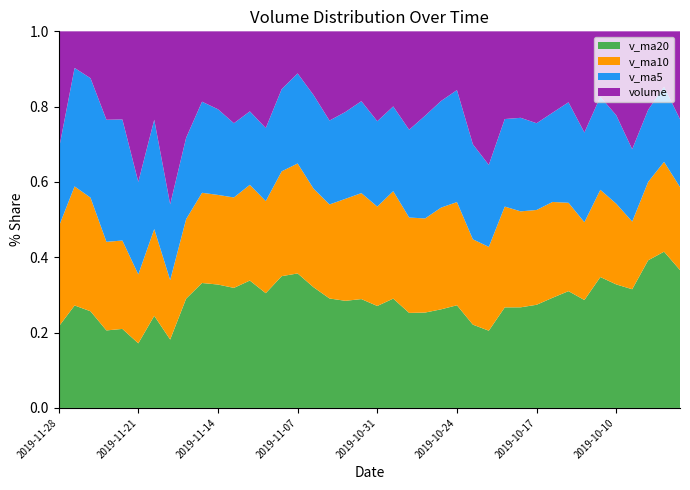

Reading left to right, list all the values displayed in this chart.

volume: 36227.2	8733.1	12218.0	30082.4	29409.7	60873.9	23105.4	64141.9	24555.4	14362.3	16628.8	20832.3	17378.0	23749.2	12811.0	9336.6	16470.7	27233.6	25338.5	21475.3	30327.6	23706.6	35635.9	30241.9	24115.5	20080.1	48840.4	60778.5	30696.3	30975.8	34182.7	29815.2	27520.0	45033.0	24793.2	36325.6	61194.2	32229.3	21646.7	39942.6
v_ma5: 23334.1	28263.4	31137.9	41522.7	40417.3	37407.8	28558.8	28104.2	18751.4	18590.1	18279.9	16821.4	15949.1	17920.2	18238.1	19970.9	24169.1	25616.3	27296.8	28277.5	28805.5	26756.0	31782.8	36811.3	36902.2	38274.2	41094.8	37289.7	30638.0	33505.3	32268.8	32697.4	38973.2	39915.1	35237.8	38267.7	37521.2	29585.0	29362.7	30843.2
v_ma10: 30370.9	28411.1	29621.0	30137.0	29503.7	27843.8	22690.1	22026.6	18335.8	18414.1	19125.4	20495.3	20782.7	22608.5	23257.8	24388.2	25462.6	28699.5	32054.0	32589.8	33539.9	33925.4	34536.2	33724.7	35203.8	35271.5	36896.1	38131.5	35276.6	34371.6	35268.3	35109.3	34279.1	34638.9	33040.5	34927.2	35127.4	32157.9	35116.8	37717.5
v_ma20: 24748.2	24453.2	25201.9	26372.8	26380.7	26116.0	24076.3	25363.1	25194.9	25502.0	26332.6	27210.3	27659.5	28166.6	29230.8	29829.9	31179.3	33415.5	33665.3	33480.7	34404.1	34517.3	34407.7	34181.8	34122.1	35099.4	36011.8	35144.7	35196.7	36044.6	38380.8	40366.3	45304.6	48026.1	49590.2	53447.9	61595.5	60592.3	61075.0	62667.4